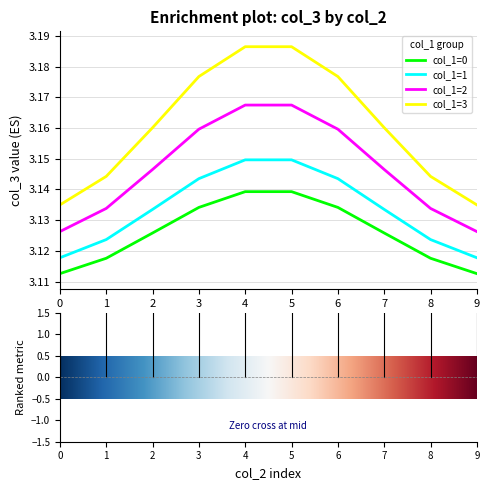

The col_1=2 series shows 2.0 at 2. True or false?

False